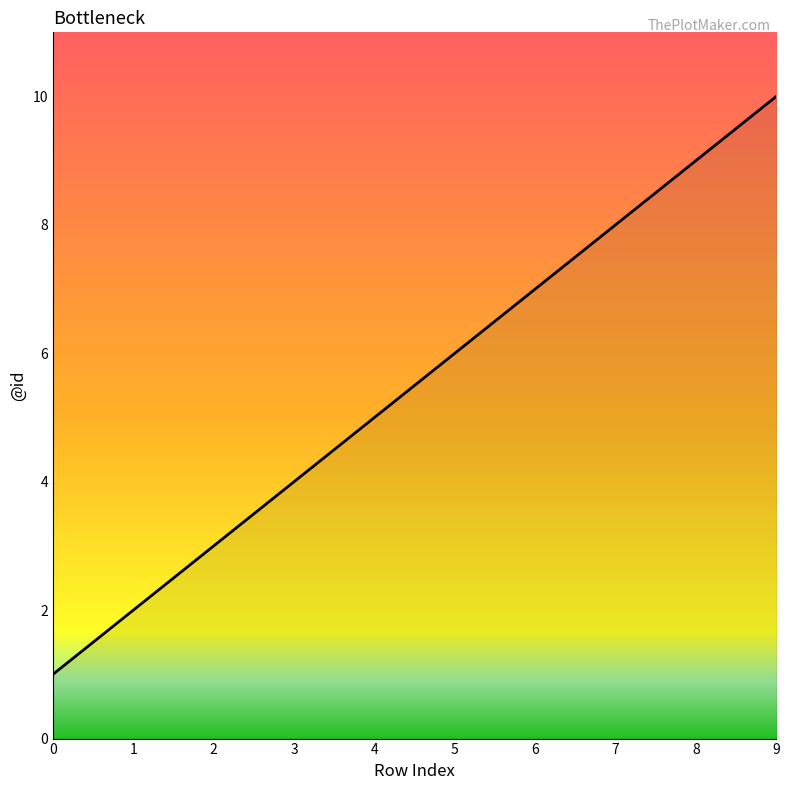

Reading left to right, extract all data points from this chart.

1	2	3	4	5	6	7	8	9	10